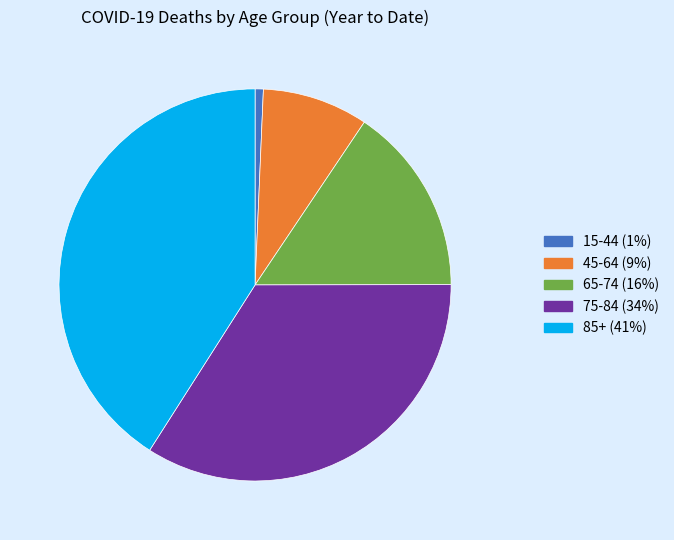

Does any single category account for the majority?

No